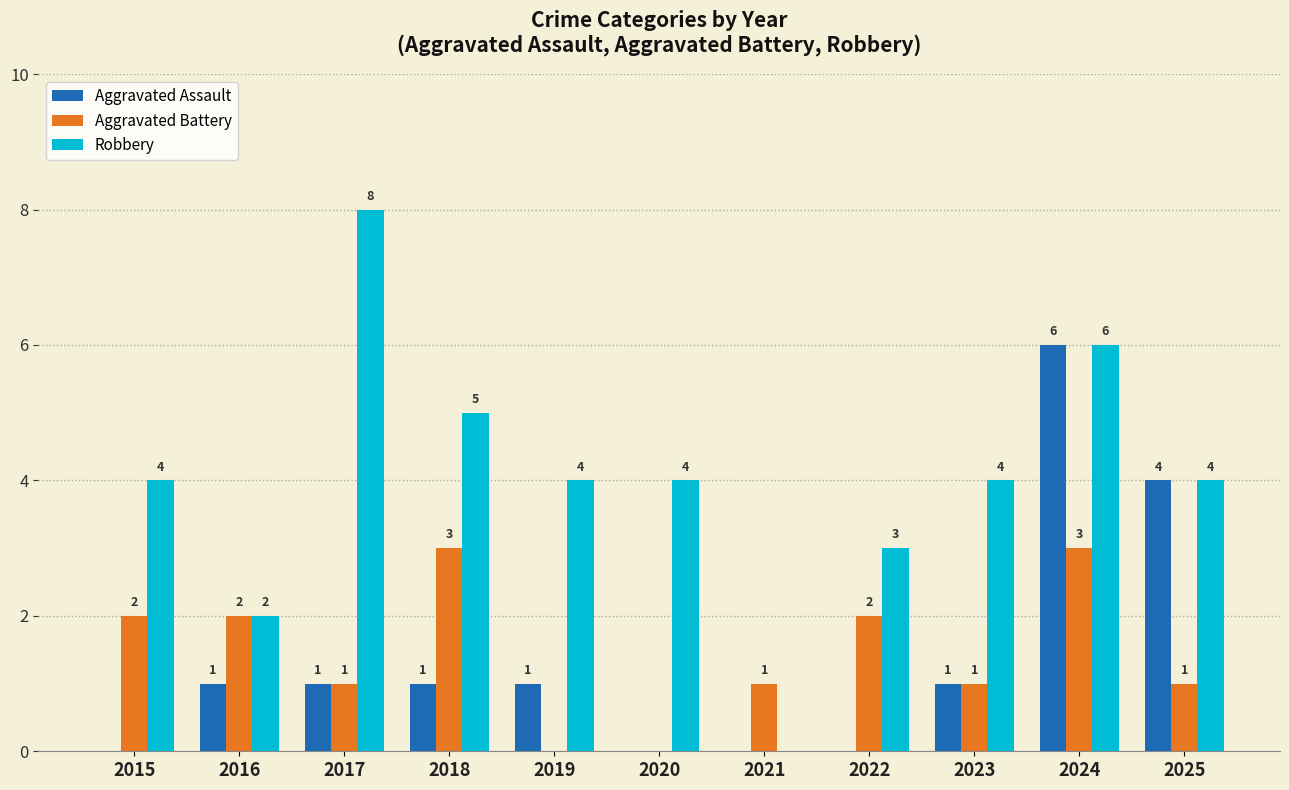

How many Robbery values are between 3 and 5?

7